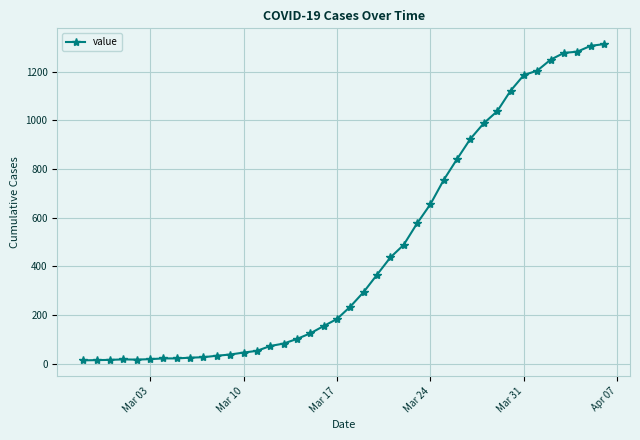

What is the sum of all values?

18598